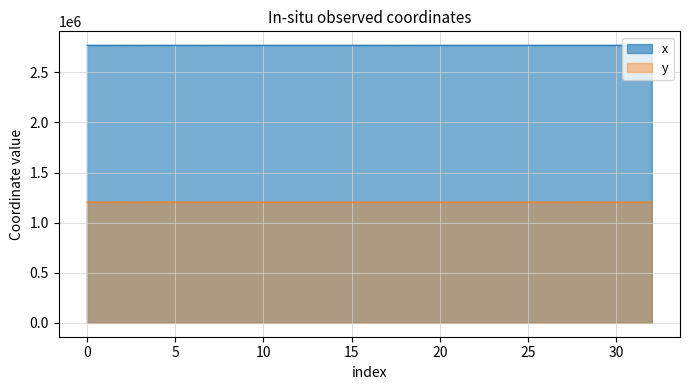

True or false: y has a value of 1825011.6 at 20.

False